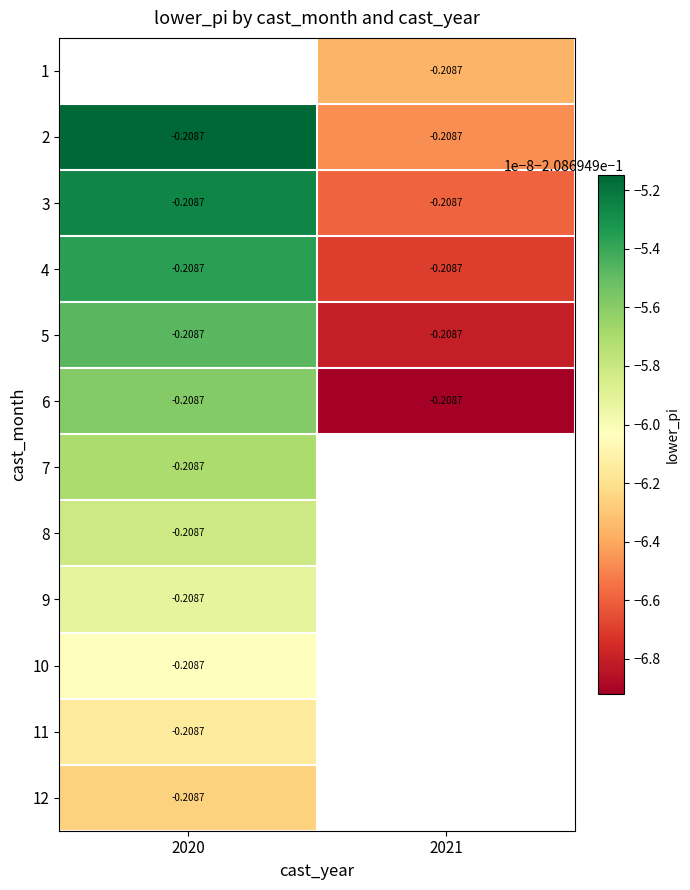

List the labels in order of 2 value, largest first.

2020, 2021